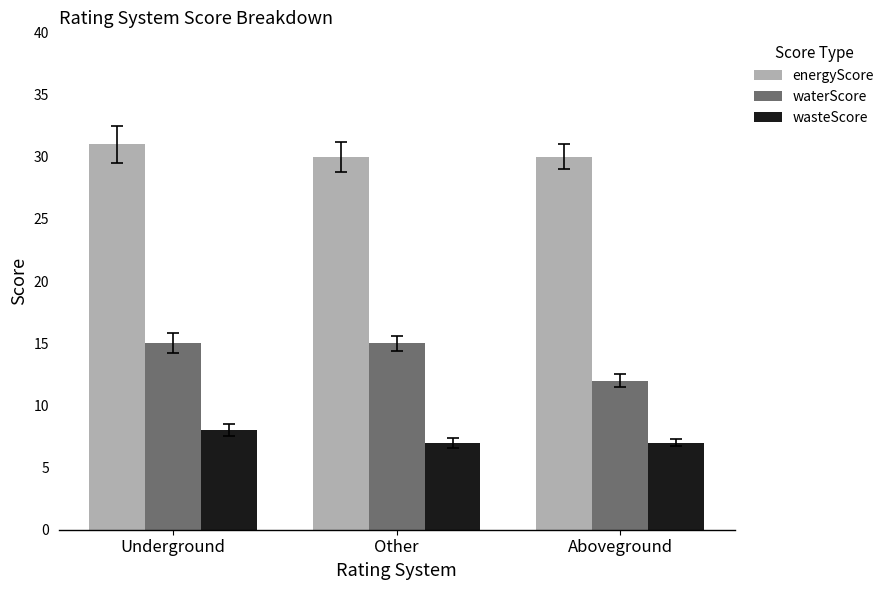

What is the label of the 2nd bar from the right?

Other